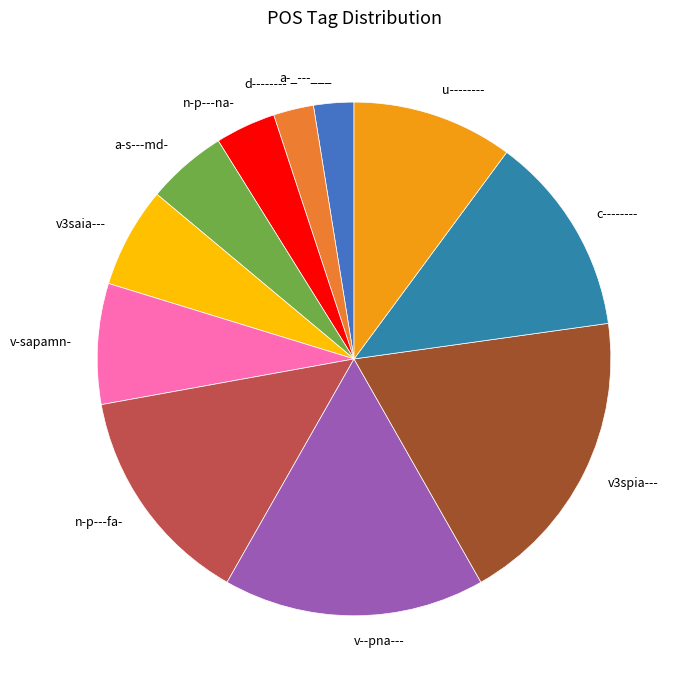

Is it true that v--pna--- is 22% of the pie?

False